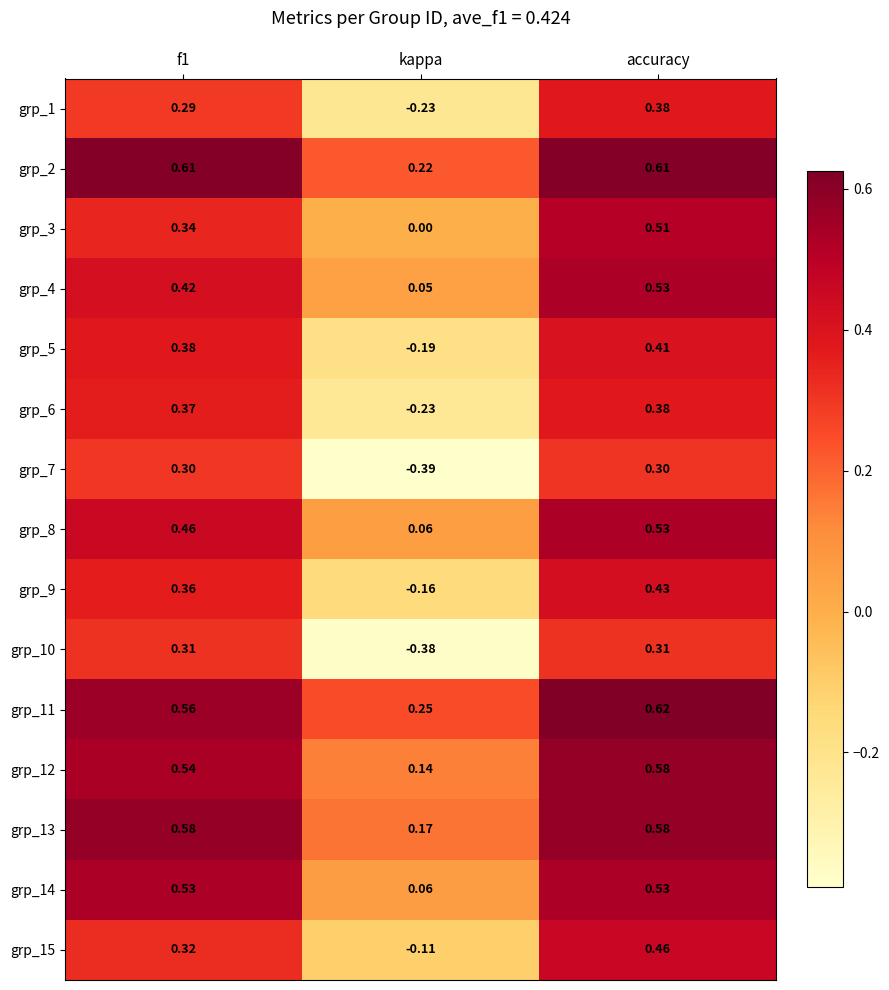

Where is grp_12 nearest to the value 0?

kappa